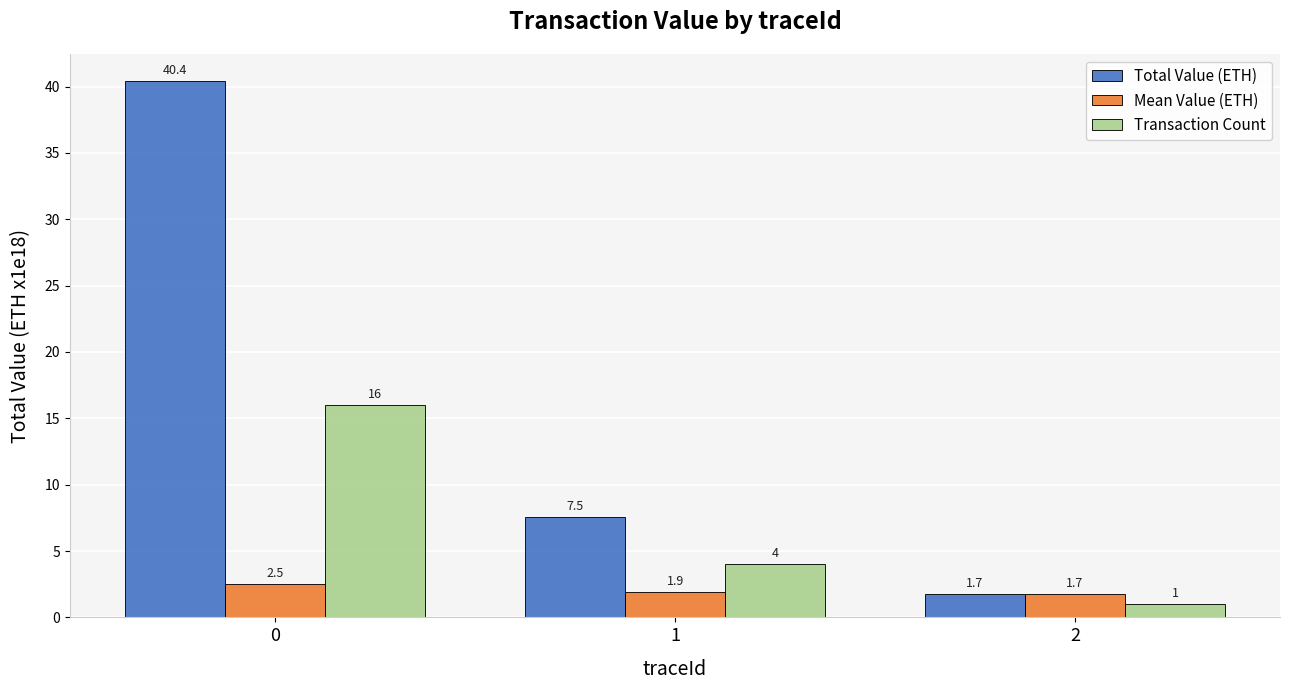

What is the difference between the Transaction Count values at 0 and 2?

15.0